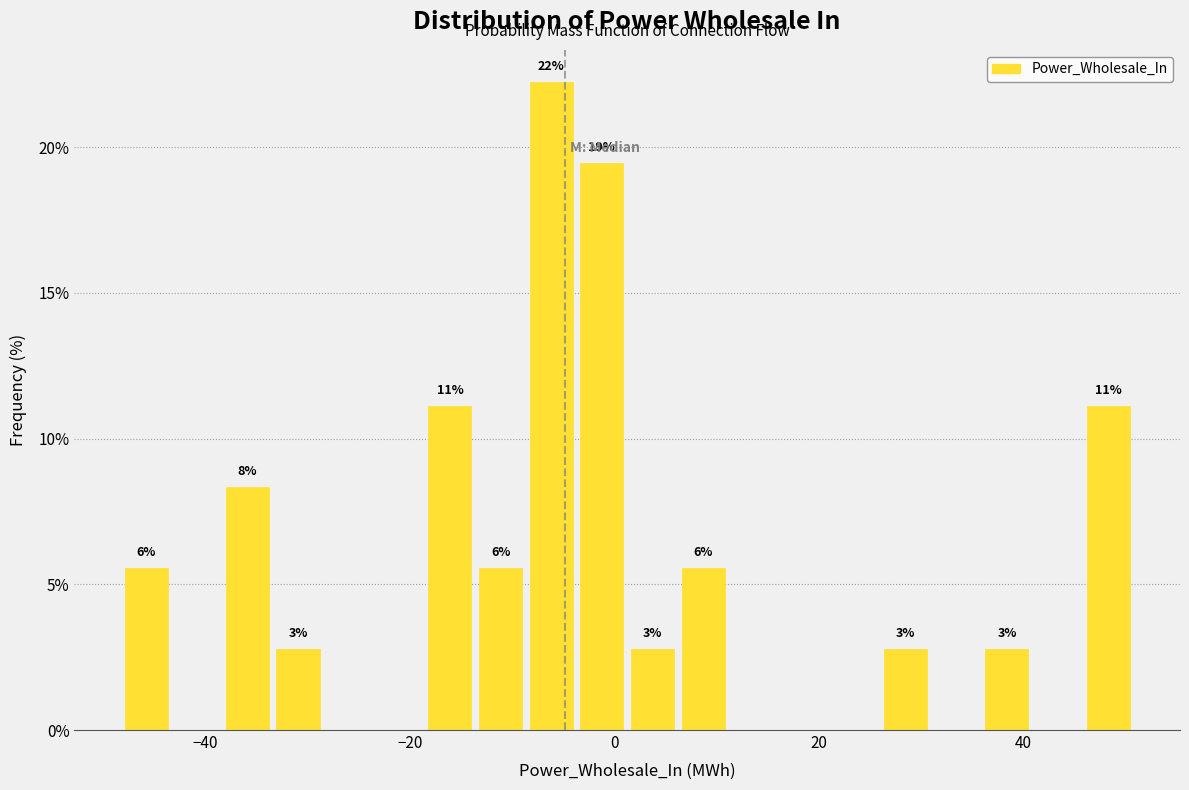

Read against the x-axis, roughly where is the centre of the tallest bar?

-6